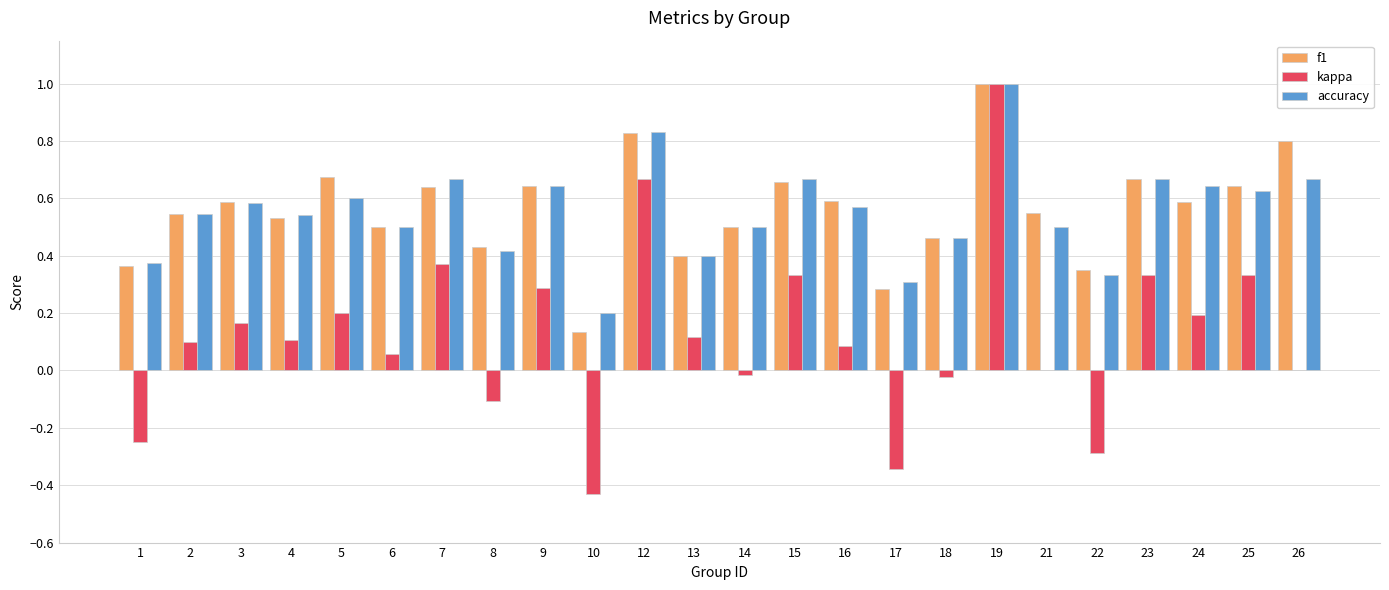

Is the value of accuracy at 7 greater than the value of f1 at 14?

Yes